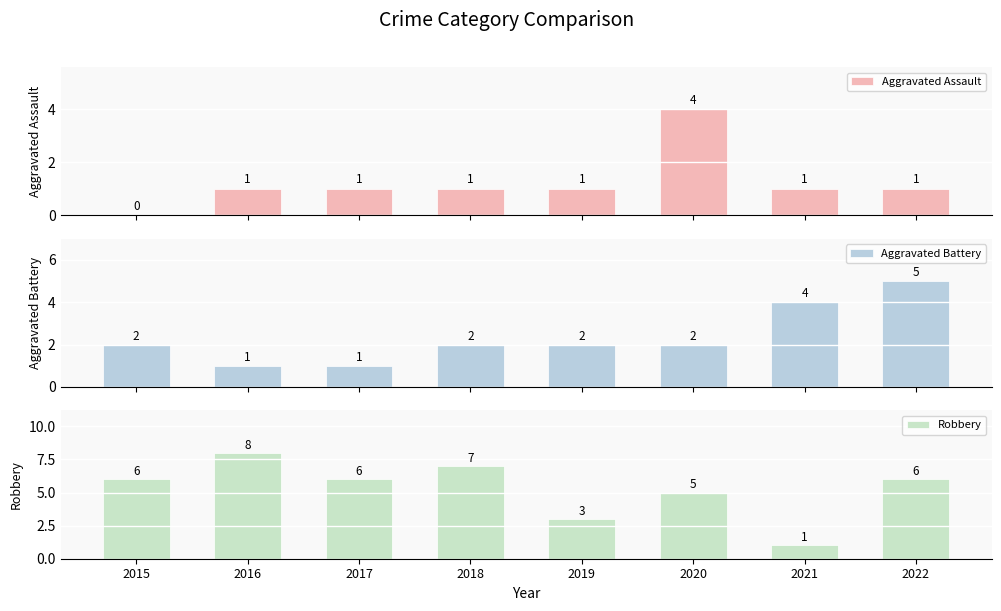

How many Aggravated Assault values are between 1 and 2?

6